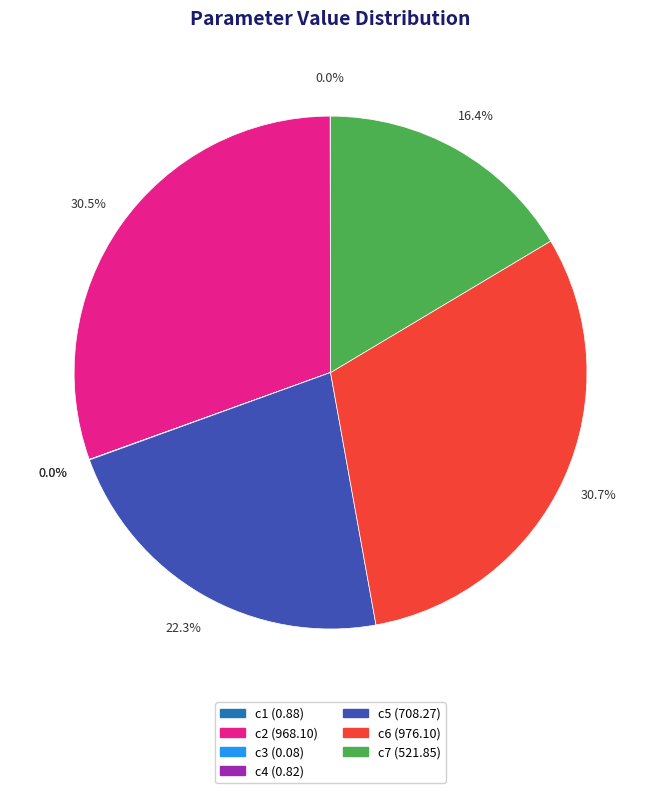

What is the ratio of the value at c5 to the value at c6?

0.7